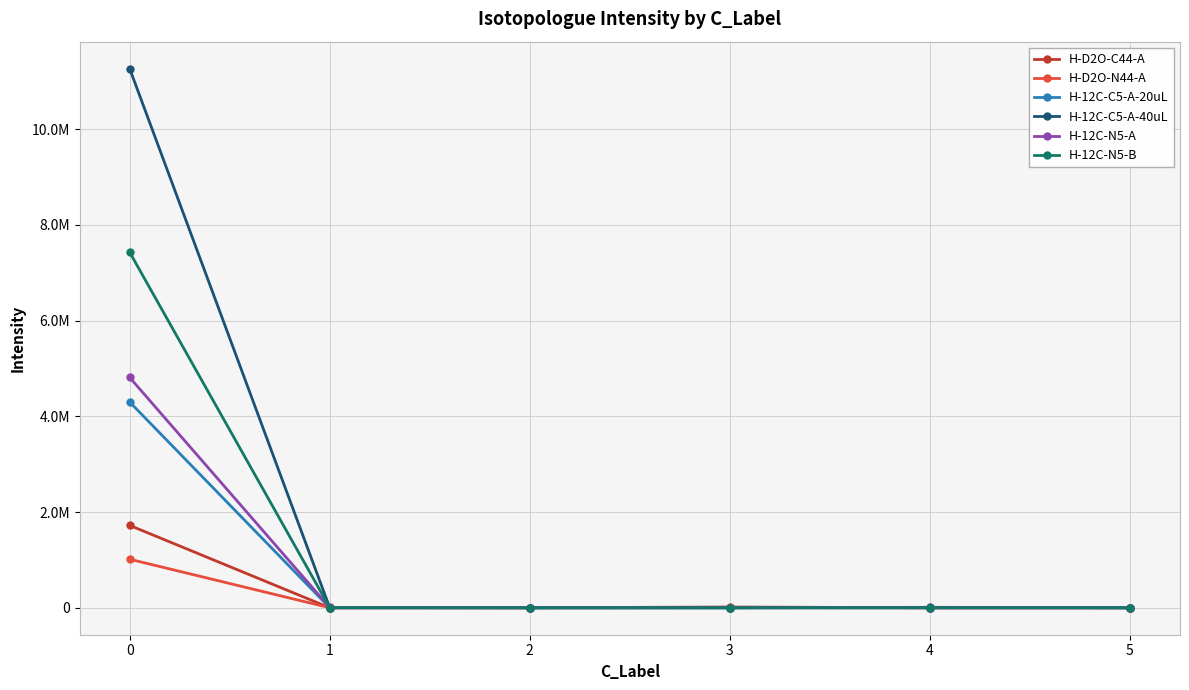

Does the chart have visible grid lines?

Yes